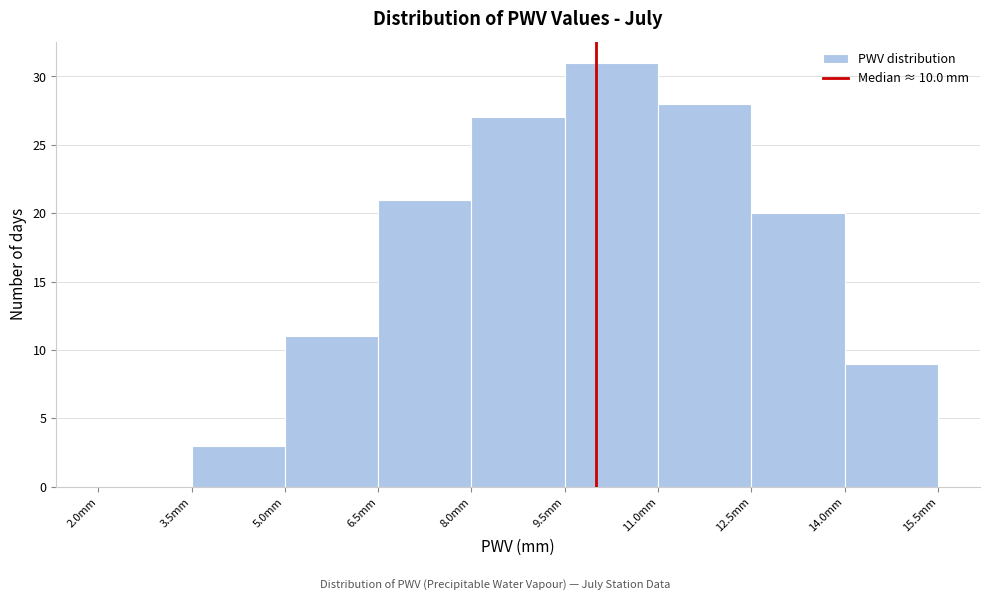

Reading left to right, list every bar in this chart as the range it spans on the x-axis followed by its height. Neither the bar edges nor the heights are printed on the chart, so give them approximately, as read against the axes.

2.0 to 3.5: 0
3.5 to 5.0: 3
5.0 to 6.5: 11
6.5 to 8.0: 21
8.0 to 9.5: 27
9.5 to 11.0: 31
11.0 to 12.5: 28
12.5 to 14.0: 20
14.0 to 15.5: 9